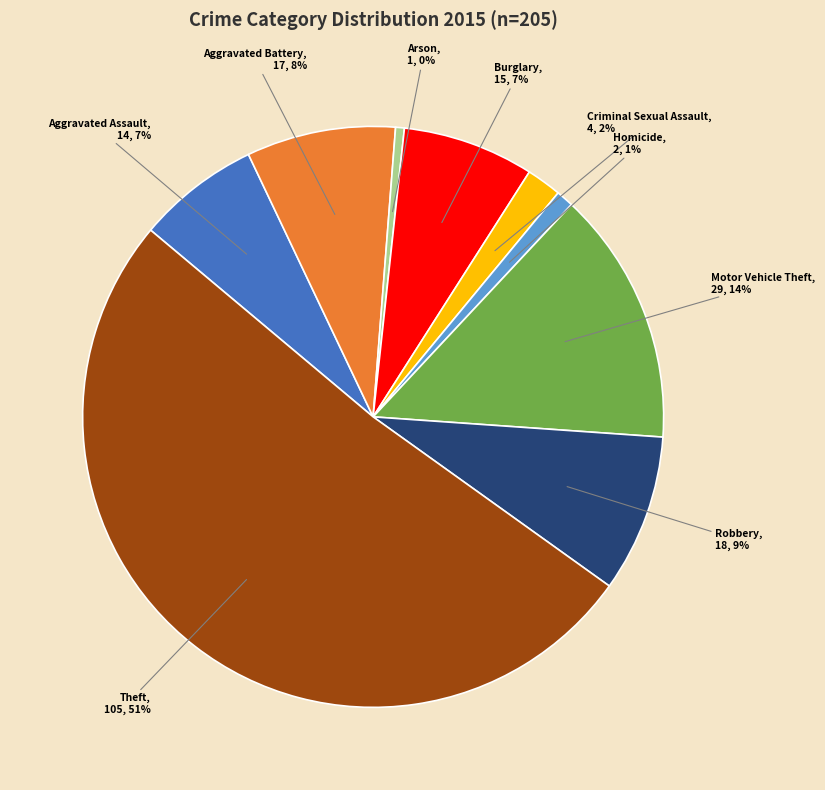

Is the sum of Aggravated Assault and Burglary greater than half?

No